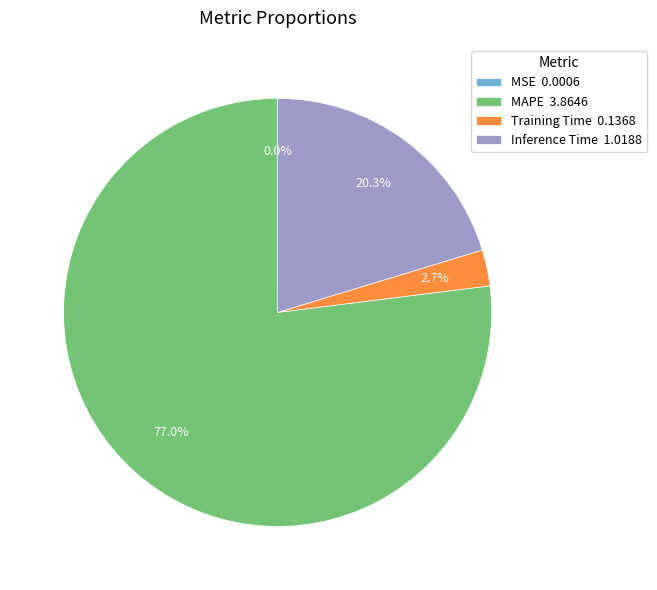

Is Inference Time the majority of the pie?

No